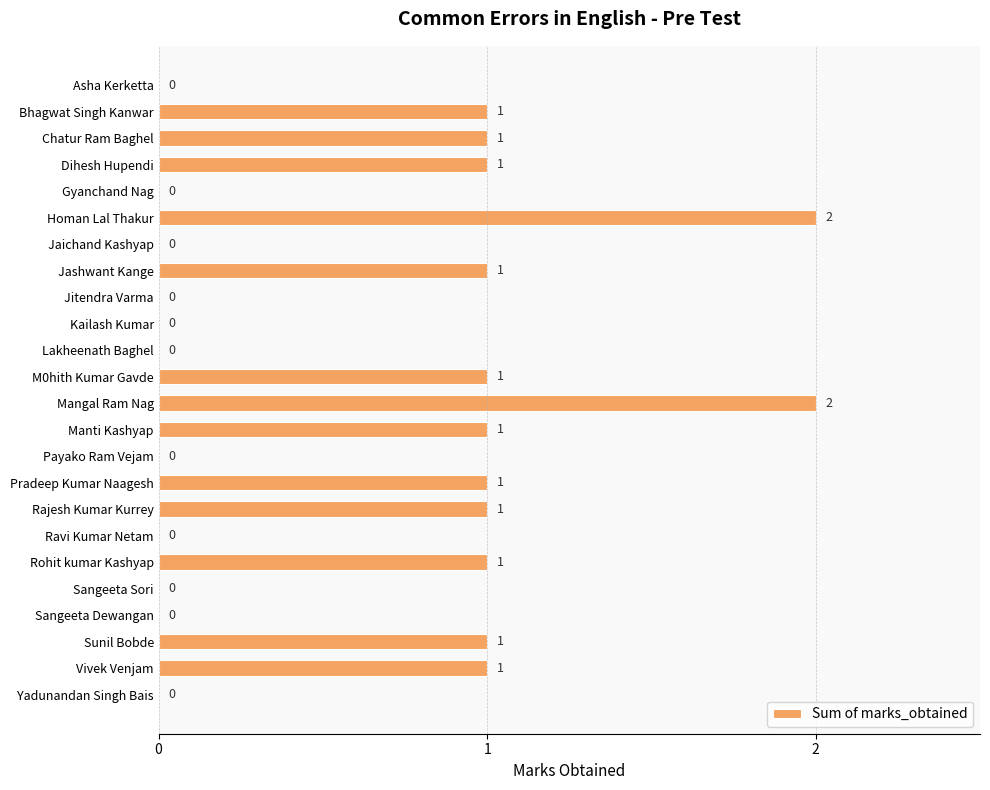

Reading bottom to top, transcribe all the data shown in this chart.

Yadunandan Singh Bais=0	Vivek Venjam=1	Sunil Bobde=1	Sangeeta Dewangan=0	Sangeeta Sori=0	Rohit kumar Kashyap=1	Ravi Kumar Netam=0	Rajesh Kumar Kurrey=1	Pradeep Kumar Naagesh=1	Payako Ram Vejam=0	Manti Kashyap=1	Mangal Ram Nag=2	M0hith Kumar Gavde=1	Lakheenath Baghel=0	Kailash Kumar=0	Jitendra Varma=0	Jashwant Kange=1	Jaichand Kashyap=0	Homan Lal Thakur=2	Gyanchand Nag=0	Dihesh Hupendi=1	Chatur Ram Baghel=1	Bhagwat Singh Kanwar=1	Asha Kerketta=0